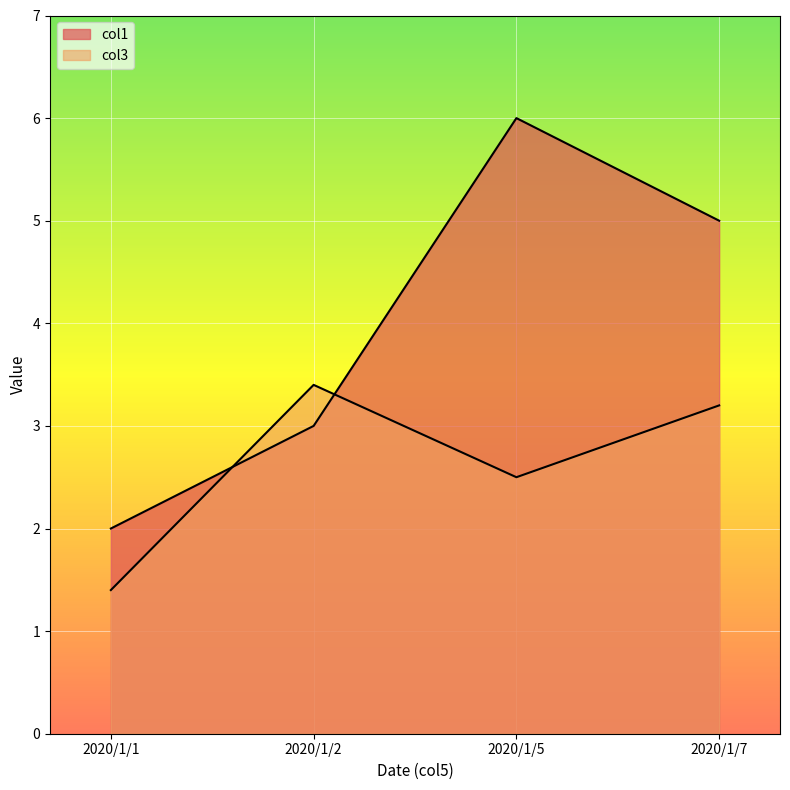

The col3 series shows 1.4 at 2020/1/1. True or false?

True